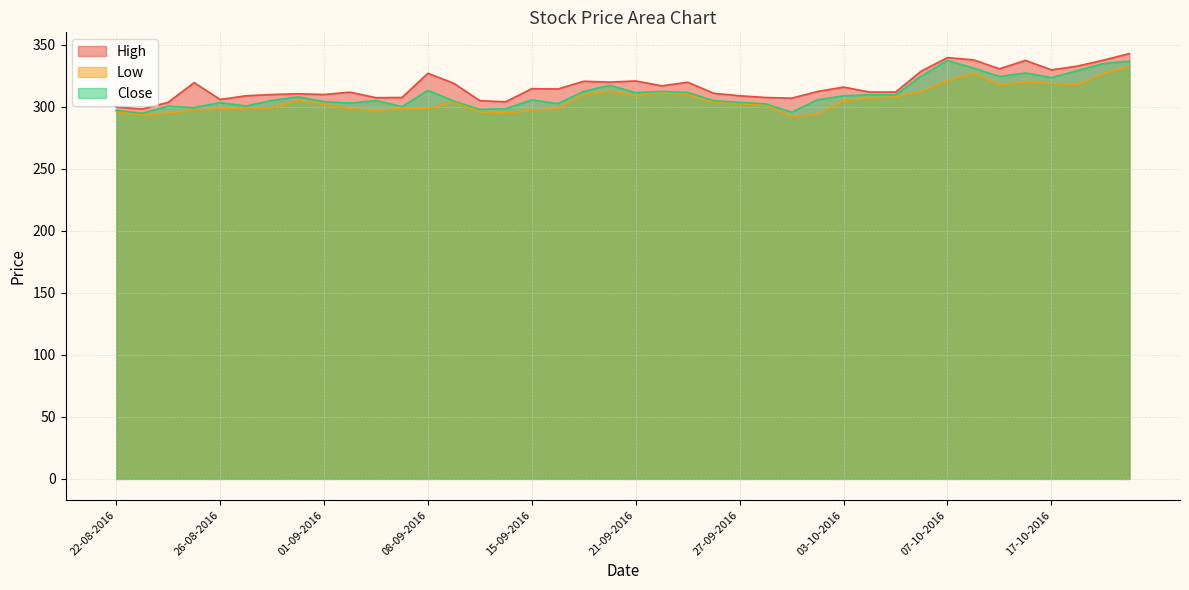

Reading right to left, transcribe all the data shown in this chart.

High: 343.0	337.7	332.9	329.9	337.5	330.8	337.9	339.8	329.0	312.0	312.0	316.0	312.4	307.1	307.6	309.0	311.0	319.9	317.0	320.9	320.0	320.7	314.4	314.8	304.1	305.0	319.0	327.1	307.6	307.4	311.9	310.0	310.6	310.0	309.0	306.0	319.6	303.8	298.2	299.9
Low: 332.5	326.8	318.0	319.0	320.1	318.0	327.1	321.1	312.6	308.1	307.1	305.0	294.0	292.2	301.5	302.6	303.6	310.0	311.4	309.1	312.9	309.8	298.6	297.3	295.1	296.0	304.0	298.6	298.8	297.0	298.4	302.1	305.5	299.2	299.2	298.5	297.4	295.1	293.4	296.2
Close: 336.9	334.9	329.3	323.6	327.4	324.6	331.3	337.5	325.1	309.8	309.8	309.0	305.8	295.8	302.4	303.7	305.0	311.7	312.6	311.5	317.4	312.6	302.6	305.6	298.6	298.0	304.7	313.3	300.2	305.1	303.1	304.3	308.1	305.2	300.8	303.5	299.4	300.6	294.9	297.2